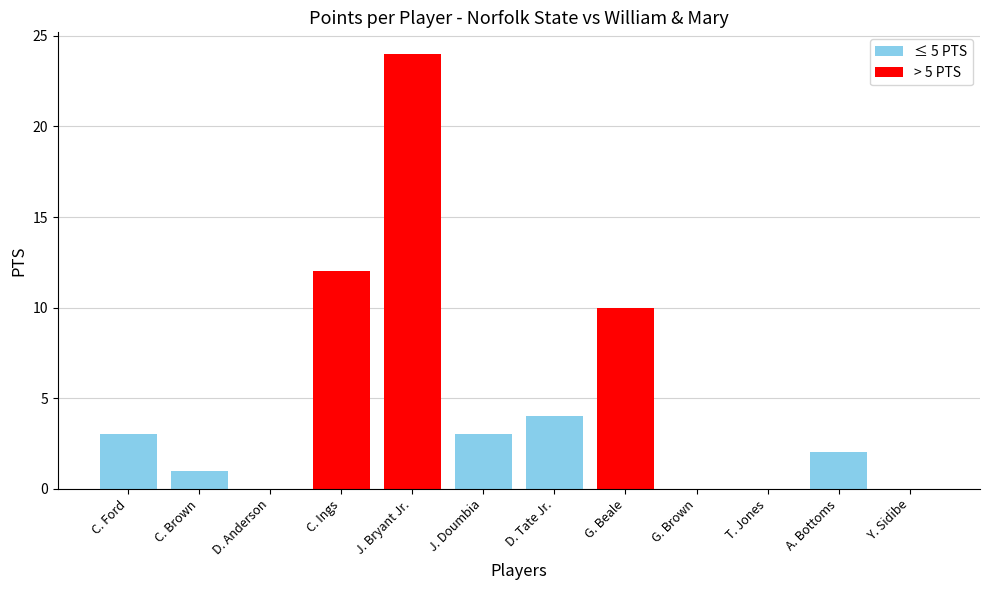

At which label does ≤ 5 PTS reach its peak?

D. Tate Jr.